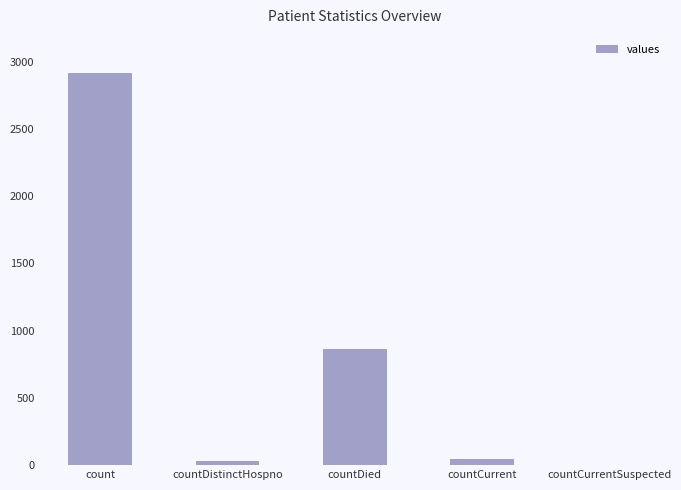

How many categories are shown in the chart?

5